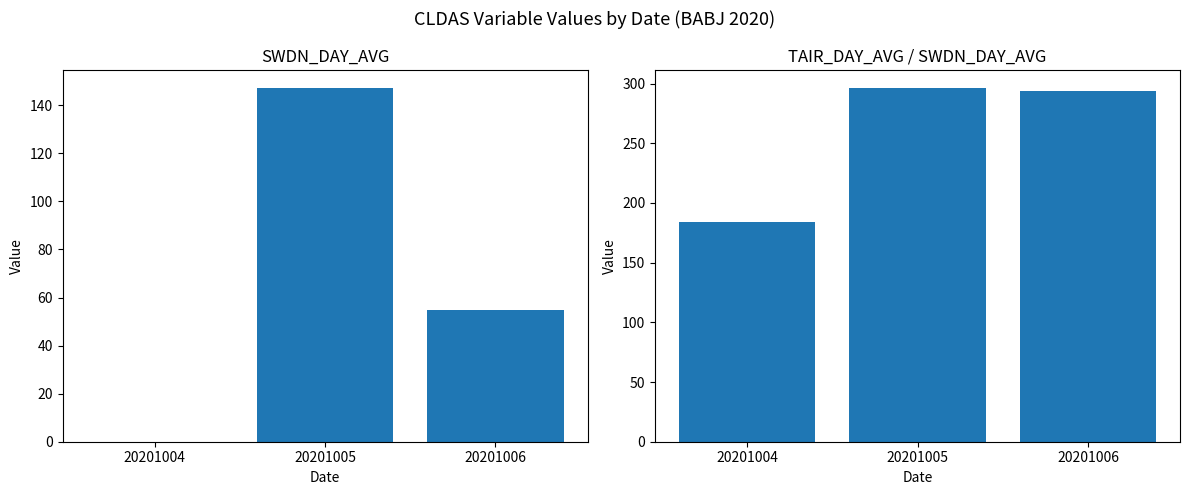

What is the value of the TAIR/SWDN Value bar at the 3rd from the left?

293.8